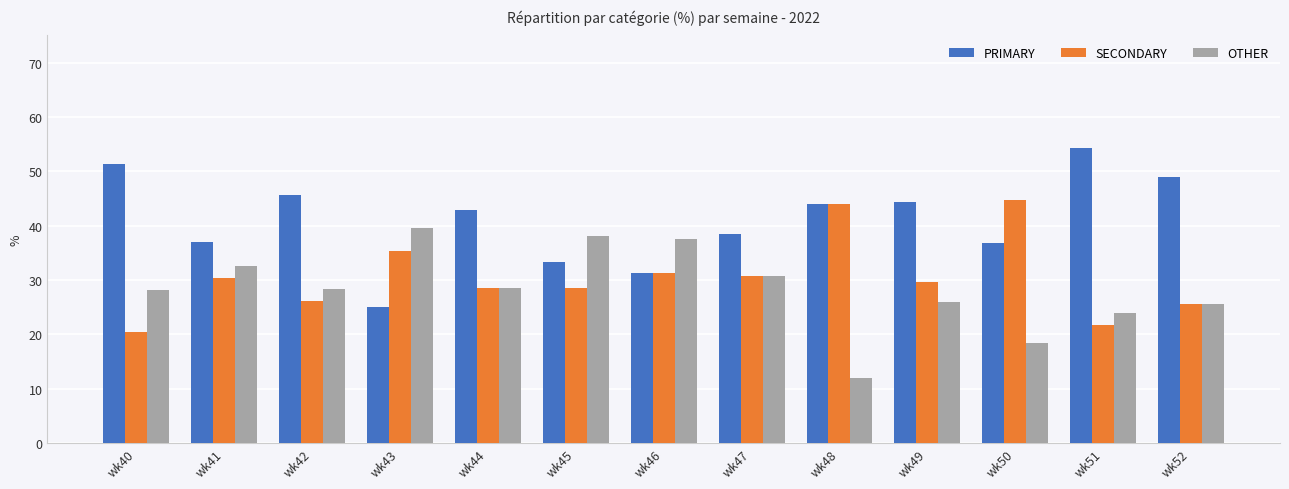

True or false: SECONDARY has a value of 13.3 at wk49.

False